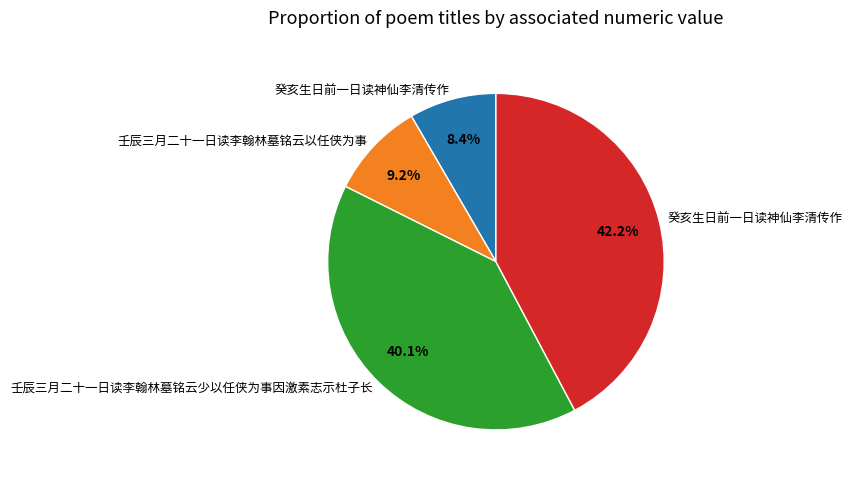

Does any single category account for the majority?

No